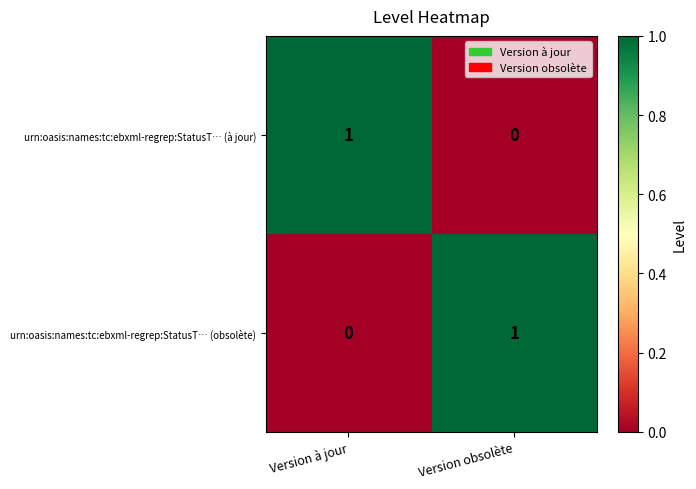

At which label does urn:oasis:names:tc:ebxml-regrep:StatusT… (obsolète) reach its minimum?

Version à jour